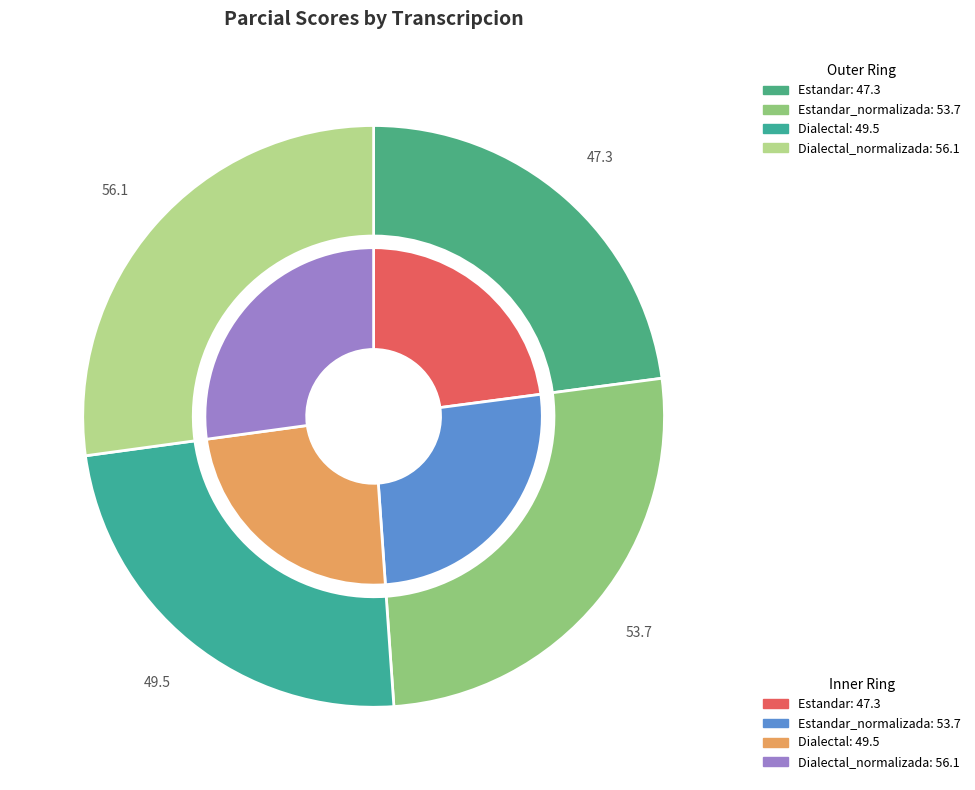

Which category has the biggest portion of the pie?

Dialectal_normalizada